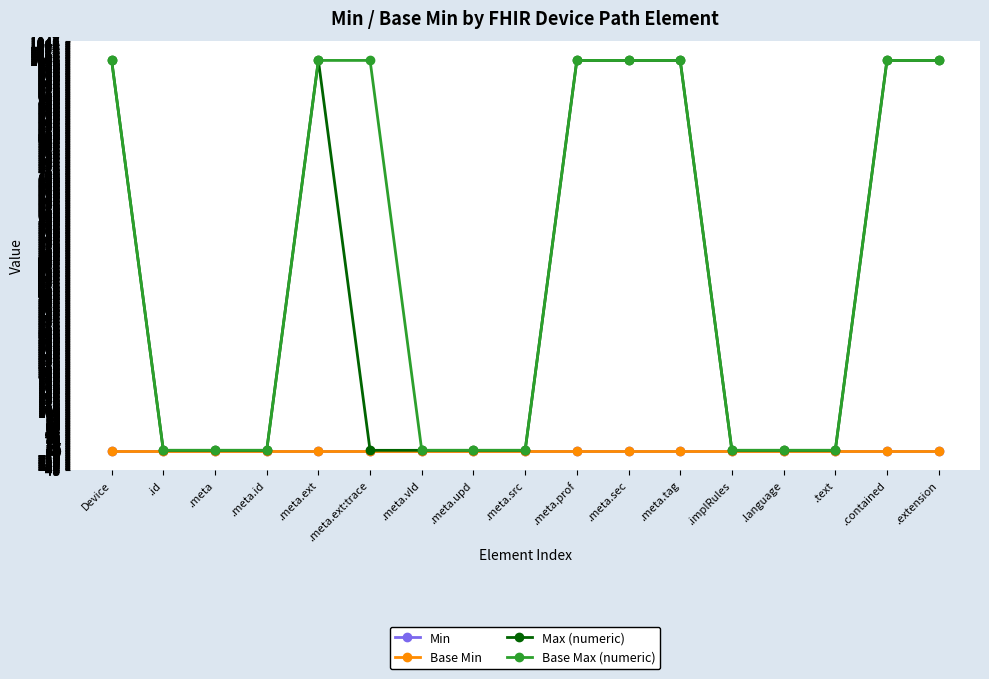

True or false: Min has more than 0 interior local peaks.

False